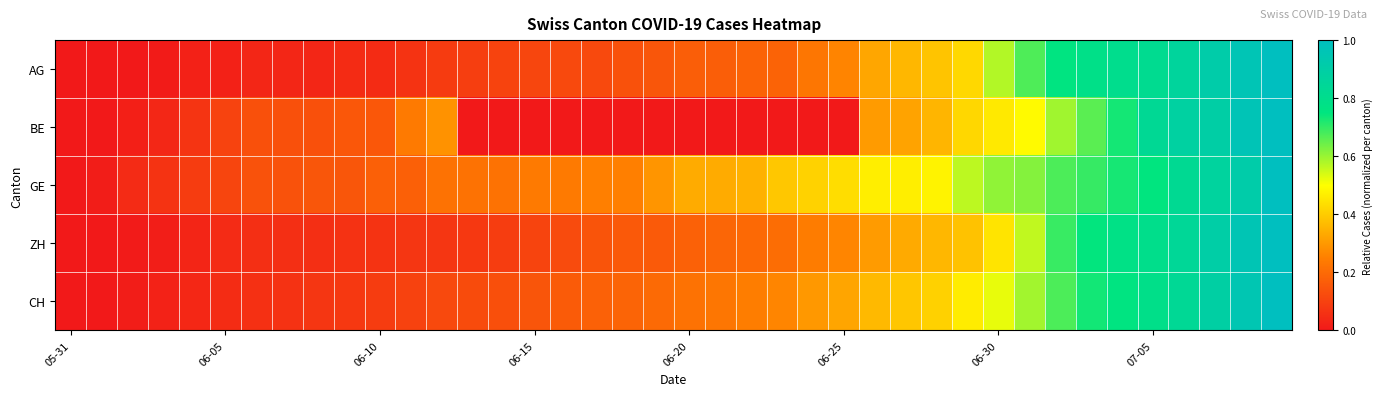

Which category has the highest value across all series?

39